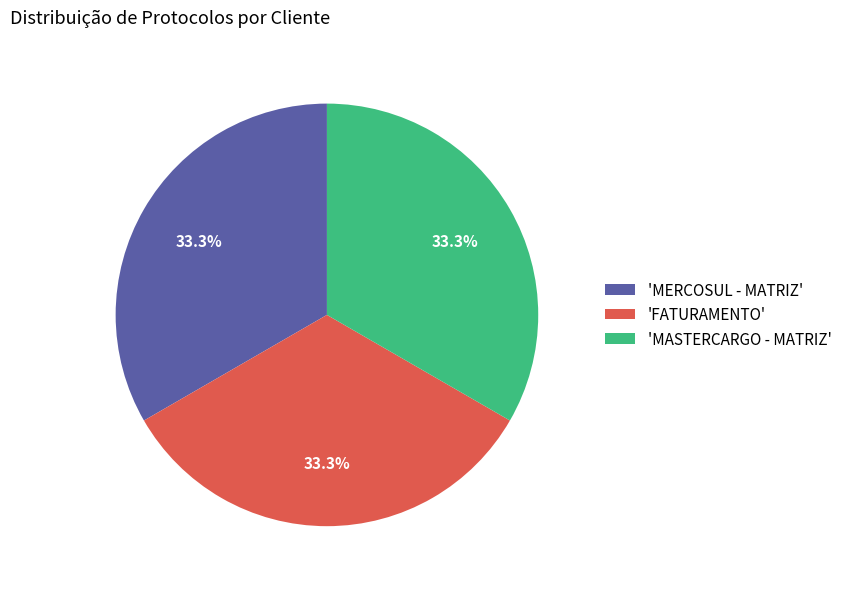

Is there any slice that represents more than half of the pie?

No